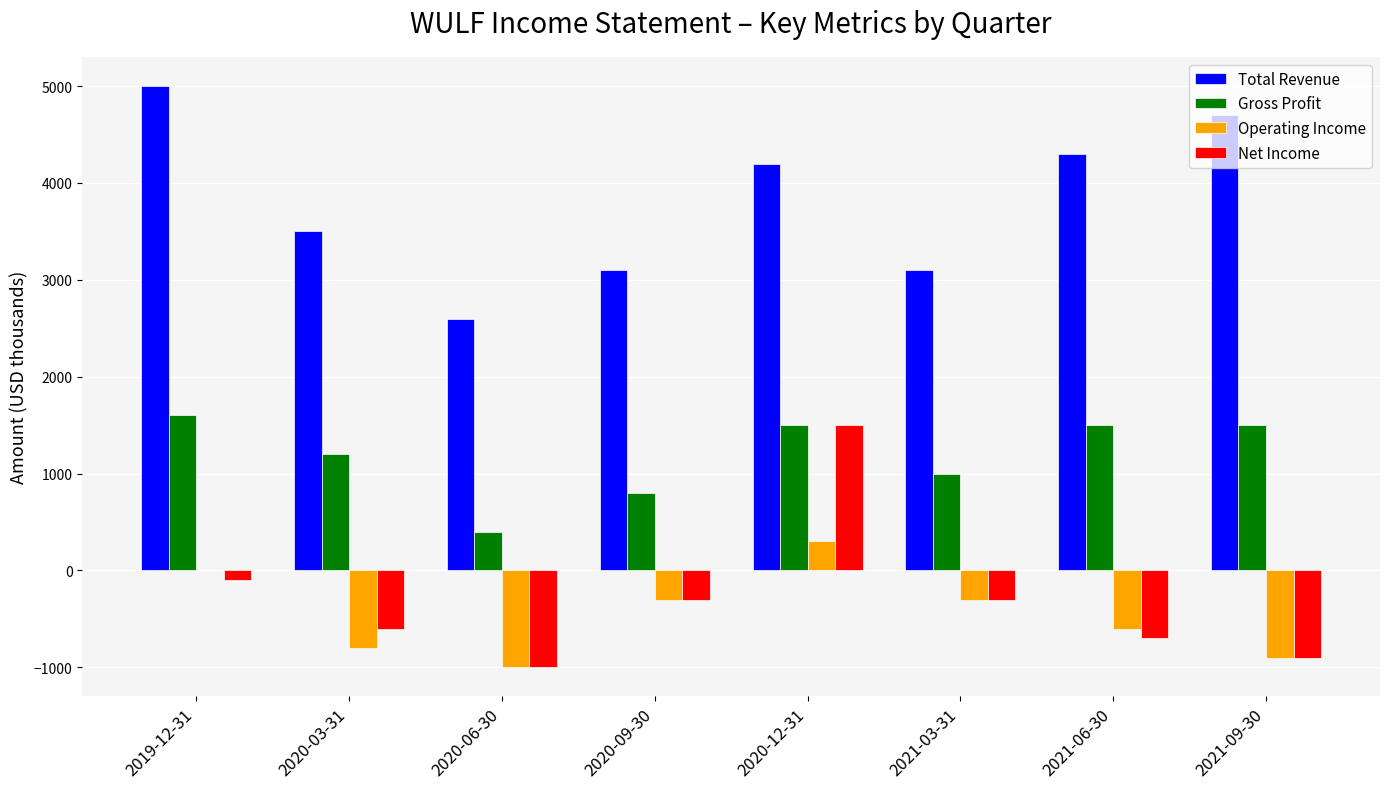

How many distinct data groups are displayed?

4